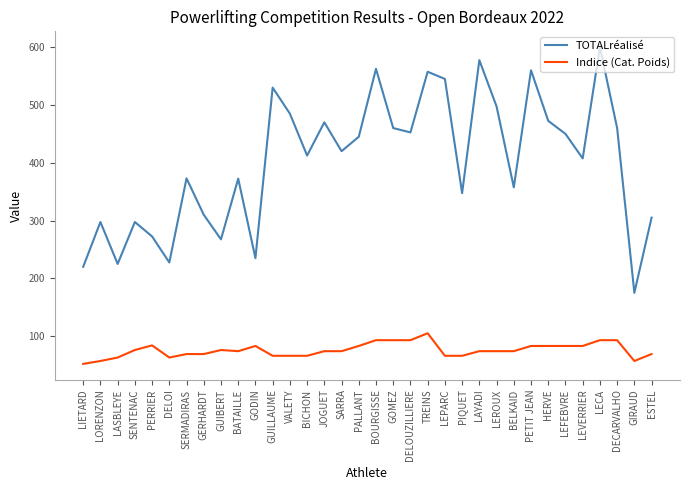

Which series has the widest spread of values?

TOTALréalisé